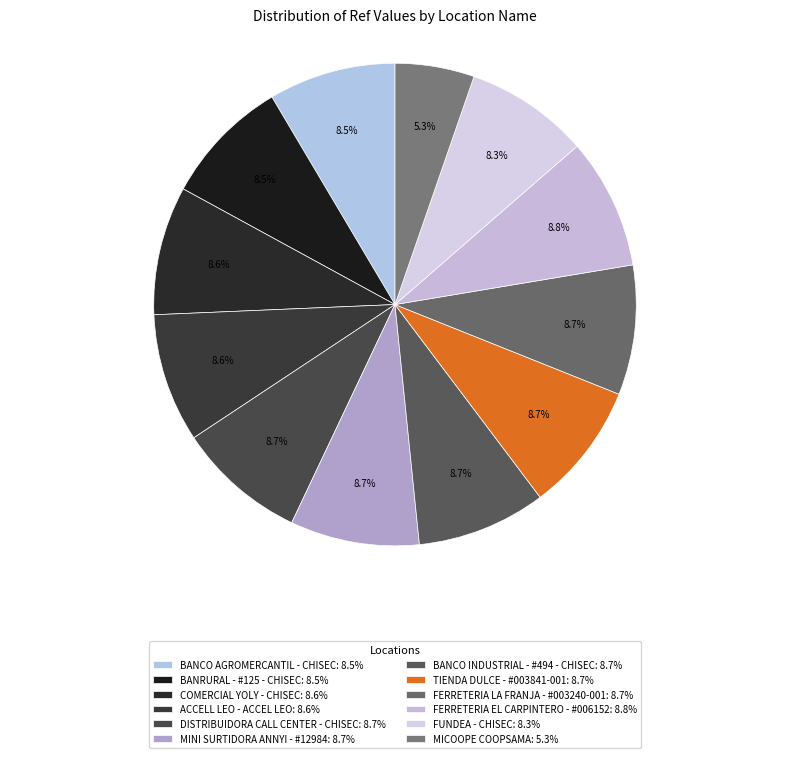

What is the change in value from BANCO AGROMERCANTIL - CHISEC to ACCELL LEO - ACCEL LEO?

+991160